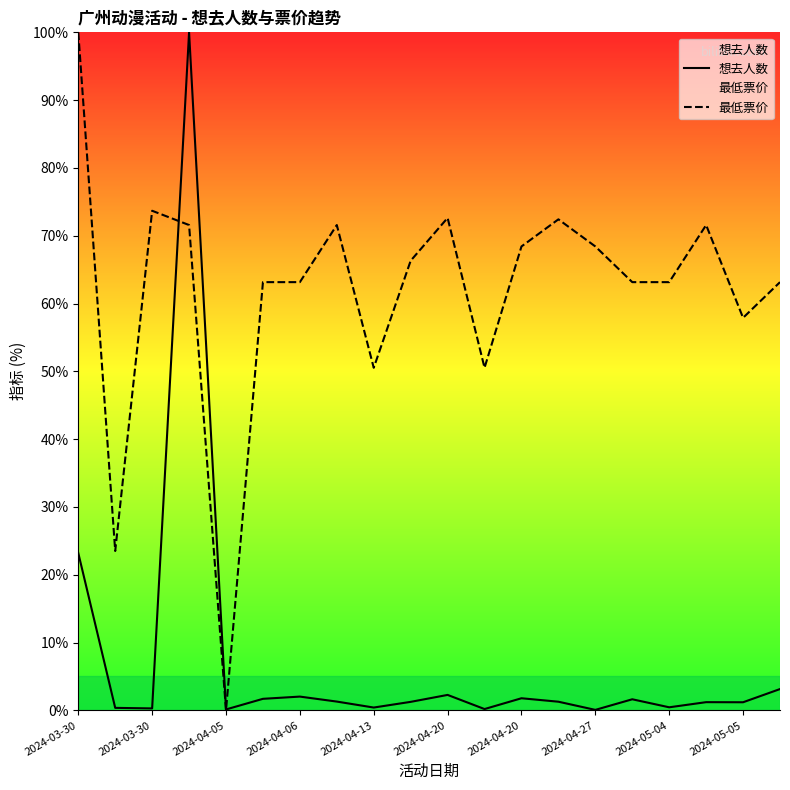

How many intersections are there between 想去人数 and 最低票价?

2